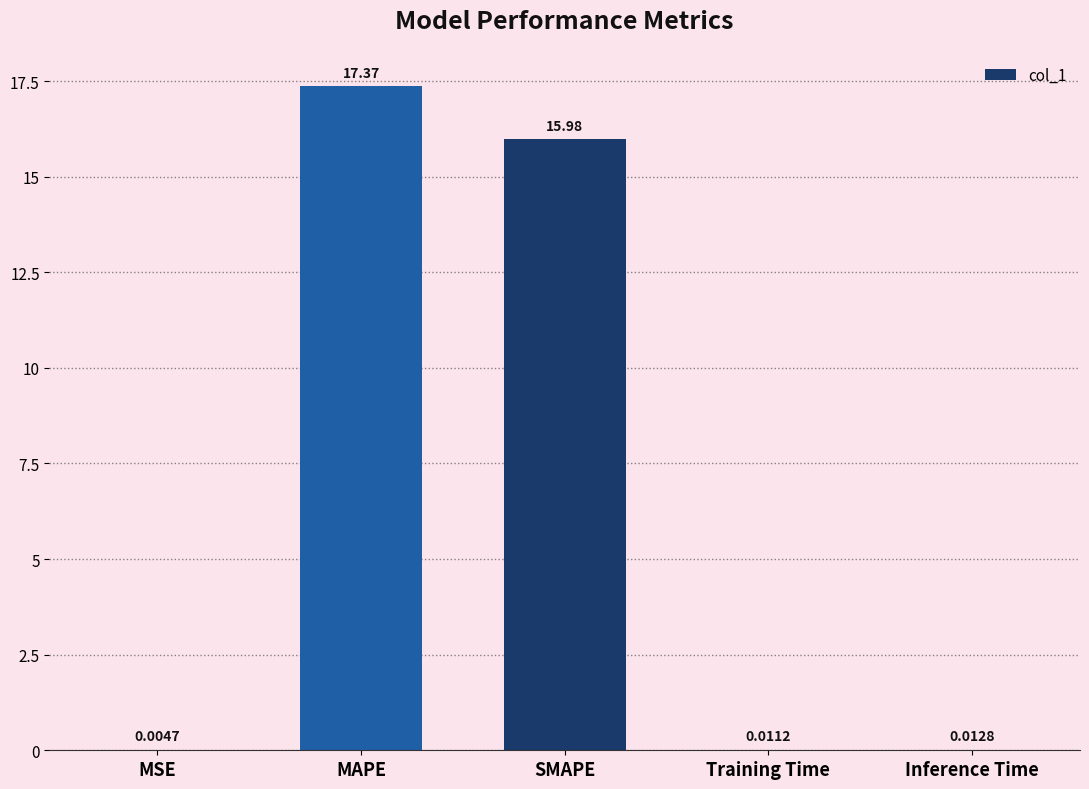

Which category has the highest value across all series?

MAPE